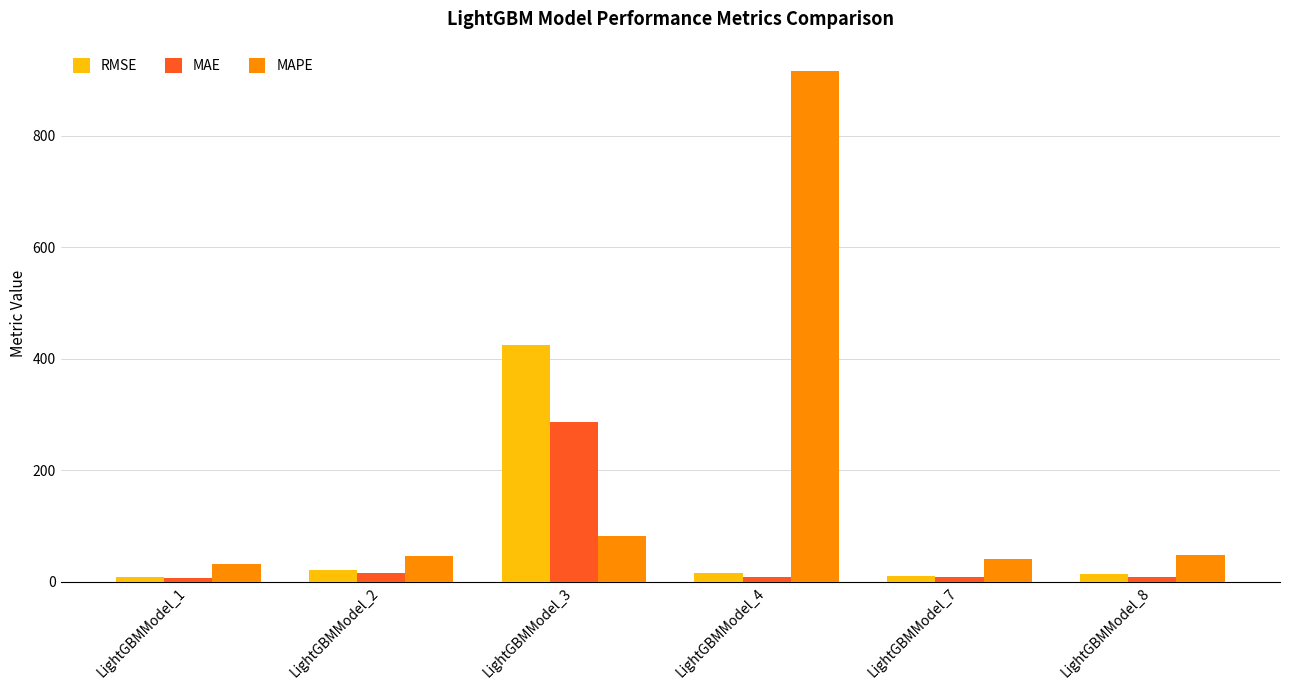

What is the sum of all MAPE values?

1164.2